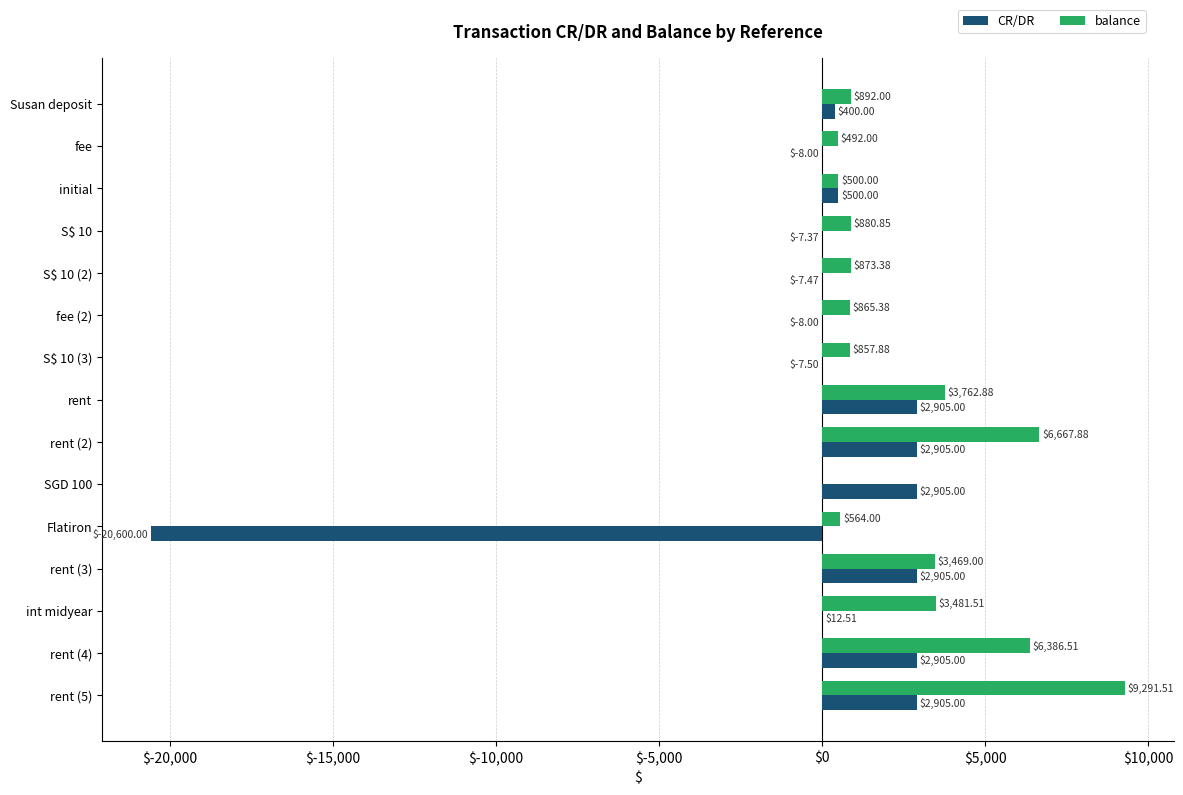

Between Flatiron and rent (3), which series saw the biggest shift?

CR/DR